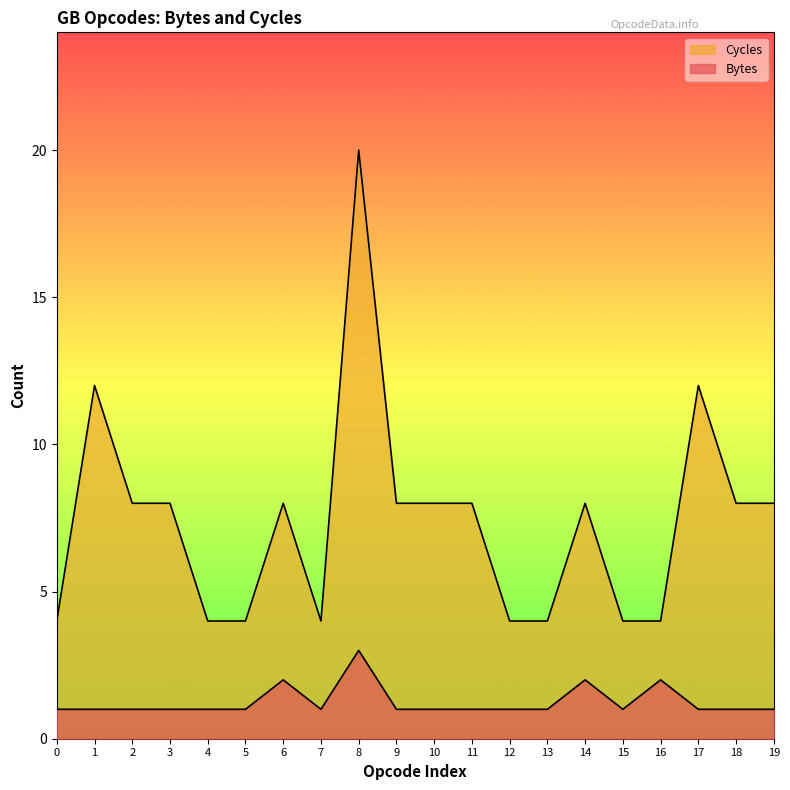

What is the value of the Bytes point at the 1st from the left?

1